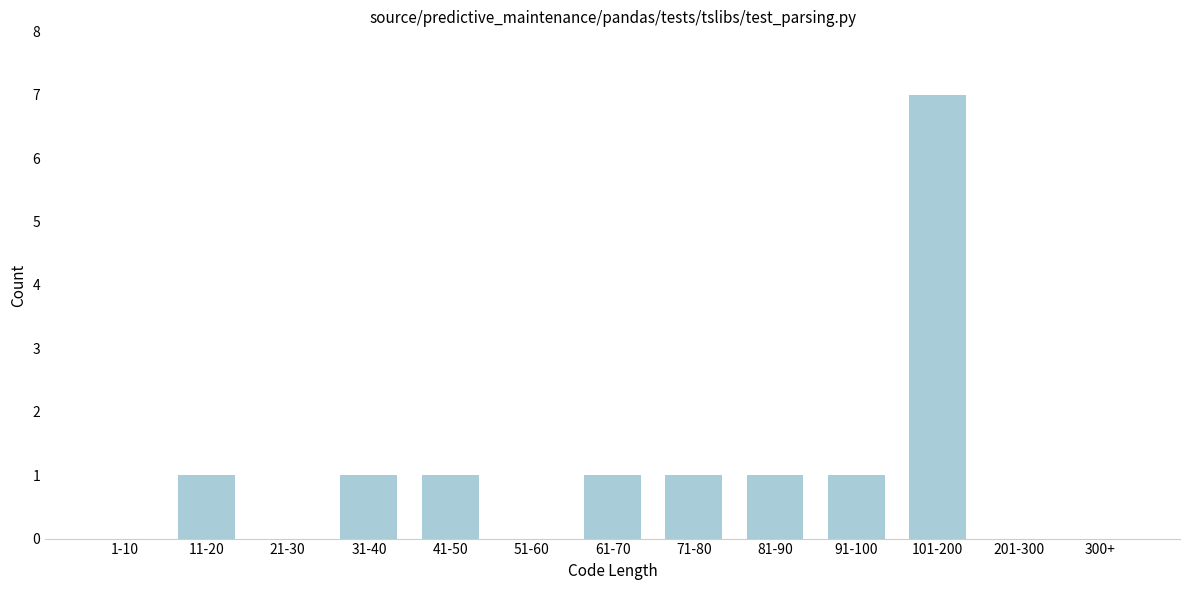

Reading left to right, transcribe all the data shown in this chart.

1-10=0	11-20=1	21-30=0	31-40=1	41-50=1	51-60=0	61-70=1	71-80=1	81-90=1	91-100=1	101-200=7	201-300=0	300+=0